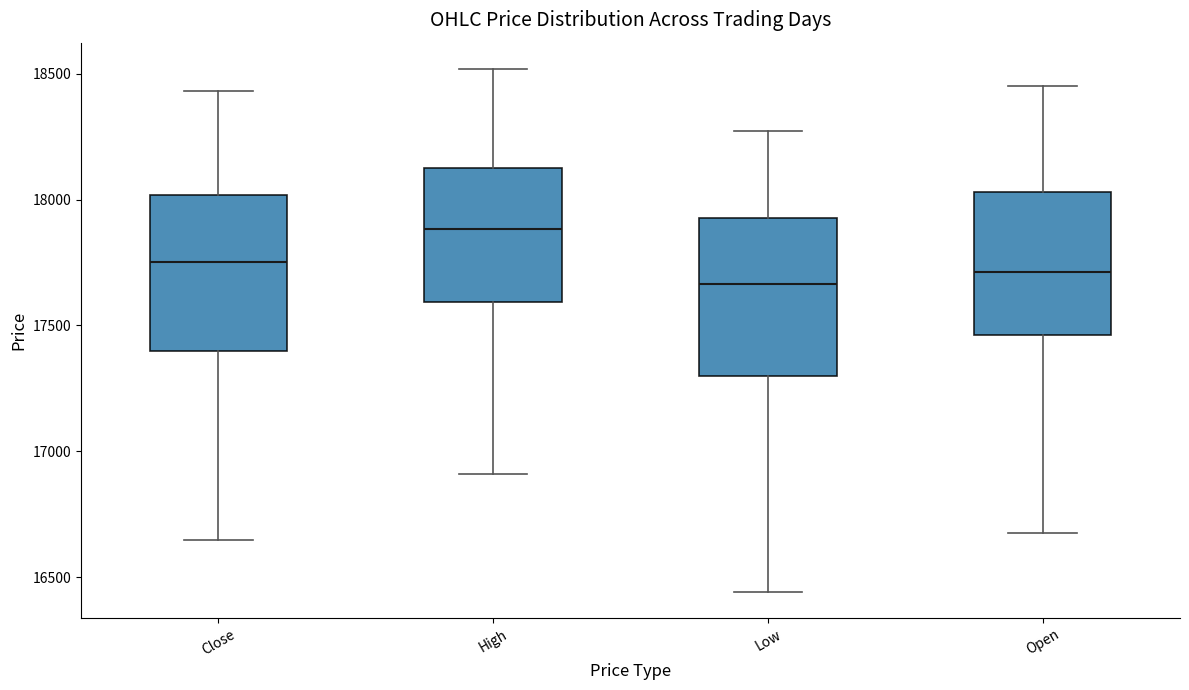

Reading left to right, read every box against the y-axis: the position of its median line, the range the box covers, and the ends of its whiskers. The values are not printed on the chart, so give them approximately, as read against the axis.

Close: median 17750, box 17400 to 18000, whiskers 16650 to 18450
High: median 17900, box 17600 to 18150, whiskers 16900 to 18500
Low: median 17650, box 17300 to 17950, whiskers 16450 to 18250
Open: median 17700, box 17450 to 18050, whiskers 16700 to 18450